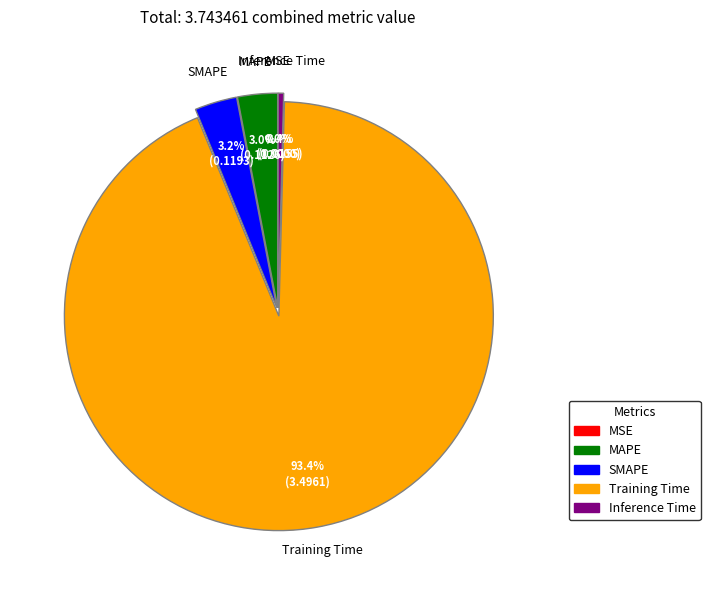

Between MAPE and Training Time, which is larger?

Training Time